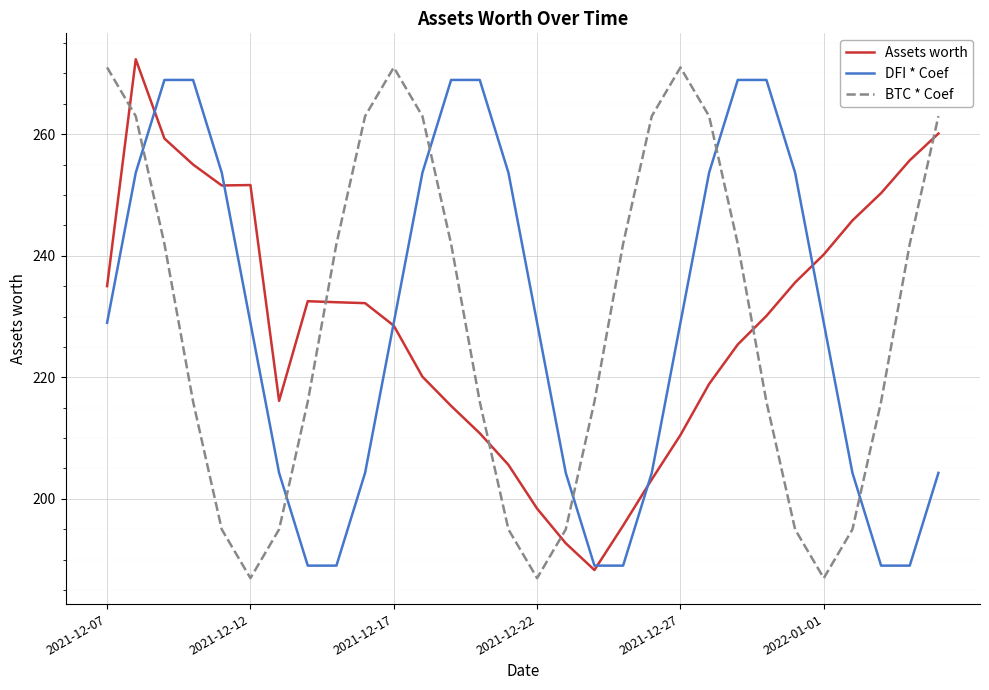

After their last crossing, which series has the higher values: DFI * Coef or BTC * Coef?

BTC * Coef